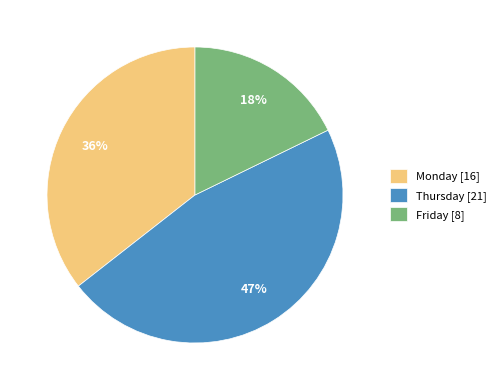

Which slice is the largest?

Thursday